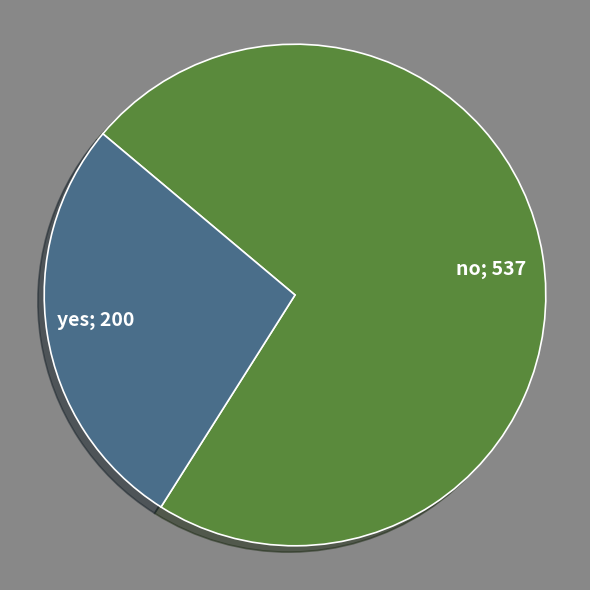

How many slices are in this pie chart?

2